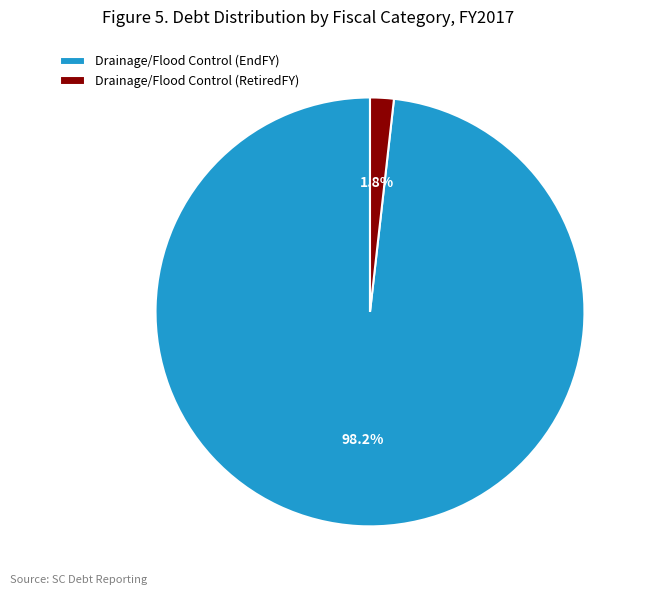

Which has a higher value, Drainage/Flood Control (EndFY) or Drainage/Flood Control (RetiredFY)?

Drainage/Flood Control (EndFY)